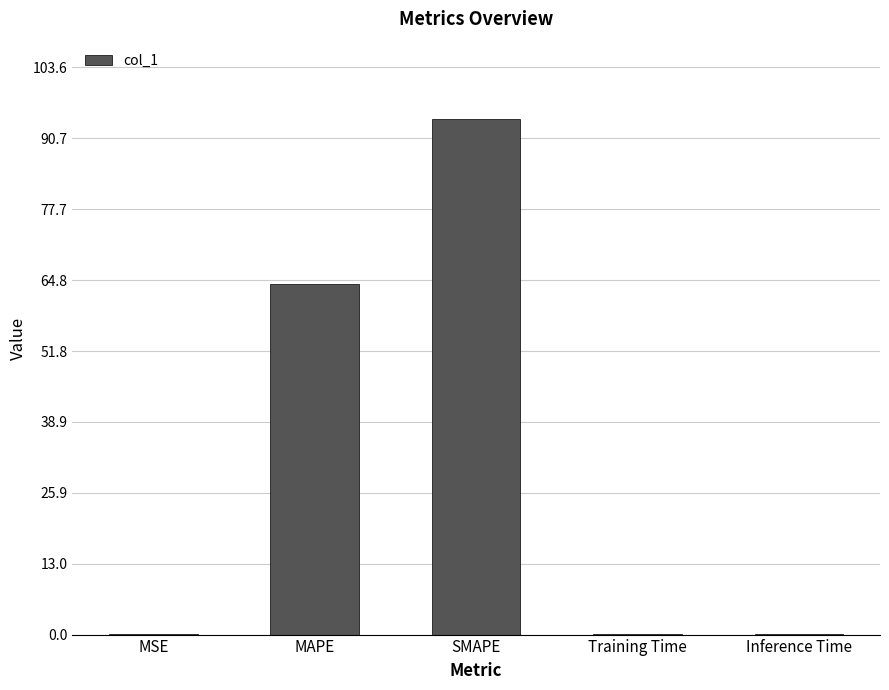

The chart shows a value of 64.0 at MAPE. True or false?

True